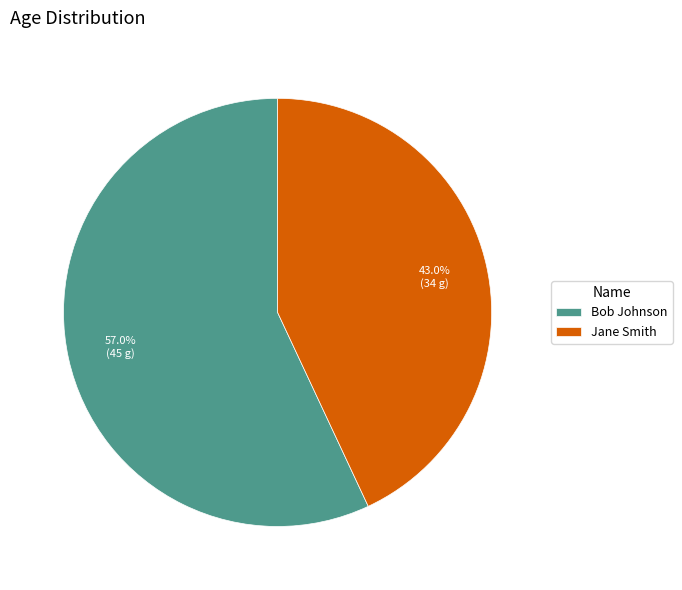

Does any single category account for the majority?

Yes